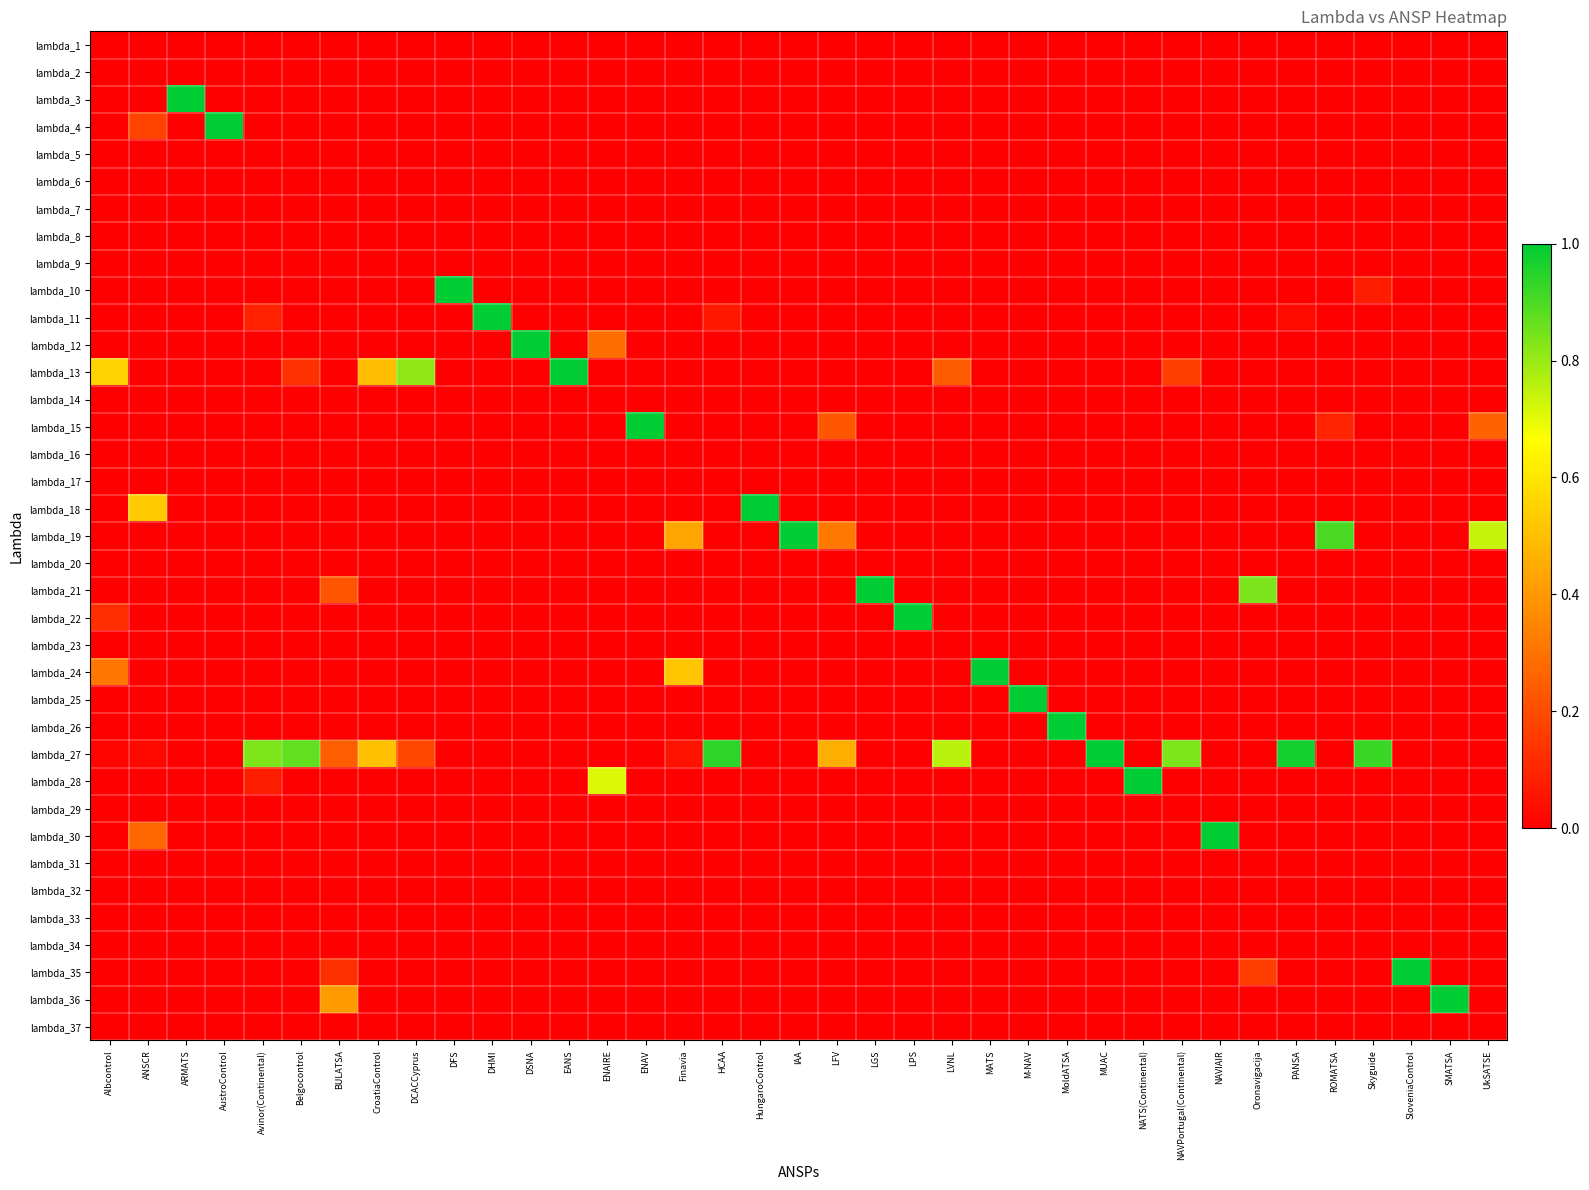

Reading left to right, extract all data points from this chart.

lambda_1: Albcontrol=0.0	ANSCR=0.0	ARMATS=0.0	AustroControl=0.0	Avinor(Continental)=0.0	Belgocontrol=0.0	BULATSA=0.0	CroatiaControl=0.0	DCACCyprus=0.0	DFS=0.0	DHMI=0.0	DSNA=0.0	EANS=0.0	ENAIRE=0.0	ENAV=0.0	Finavia=0.0	HCAA=0.0	HungaroControl=0.0	IAA=0.0	LFV=0.0	LGS=0.0	LPS=0.0	LVNL=0.0	MATS=0.0	M-NAV=0.0	MoldATSA=0.0	MUAC=0.0	NATS(Continental)=0.0	NAVPortugal(Continental)=0.0	NAVIAIR=0.0	Oronavigacija=0.0	PANSA=0.0	ROMATSA=0.0	Skyguide=0.0	SloveniaControl=0.0	SMATSA=0.0	UkSATSE=0.0
lambda_2: Albcontrol=0.0	ANSCR=0.0	ARMATS=0.0	AustroControl=0.0	Avinor(Continental)=0.0	Belgocontrol=0.0	BULATSA=0.0	CroatiaControl=0.0	DCACCyprus=0.0	DFS=0.0	DHMI=0.0	DSNA=0.0	EANS=0.0	ENAIRE=0.0	ENAV=0.0	Finavia=0.0	HCAA=0.0	HungaroControl=0.0	IAA=0.0	LFV=0.0	LGS=0.0	LPS=0.0	LVNL=0.0	MATS=0.0	M-NAV=0.0	MoldATSA=0.0	MUAC=0.0	NATS(Continental)=0.0	NAVPortugal(Continental)=0.0	NAVIAIR=0.0	Oronavigacija=0.0	PANSA=0.0	ROMATSA=0.0	Skyguide=0.0	SloveniaControl=0.0	SMATSA=0.0	UkSATSE=0.0
lambda_3: Albcontrol=0.0	ANSCR=0.0	ARMATS=1.0	AustroControl=0.0	Avinor(Continental)=0.0	Belgocontrol=0.0	BULATSA=0.0	CroatiaControl=0.0	DCACCyprus=0.0	DFS=0.0	DHMI=0.0	DSNA=0.0	EANS=0.0	ENAIRE=0.0	ENAV=0.0	Finavia=0.0	HCAA=0.0	HungaroControl=0.0	IAA=0.0	LFV=0.0	LGS=0.0	LPS=0.0	LVNL=0.0	MATS=0.0	M-NAV=0.0	MoldATSA=0.0	MUAC=0.0	NATS(Continental)=0.0	NAVPortugal(Continental)=0.0	NAVIAIR=0.0	Oronavigacija=0.0	PANSA=0.0	ROMATSA=0.0	Skyguide=0.0	SloveniaControl=0.0	SMATSA=0.0	UkSATSE=0.0
lambda_4: Albcontrol=0.0	ANSCR=0.2	ARMATS=0.0	AustroControl=1.0	Avinor(Continental)=0.0	Belgocontrol=0.0	BULATSA=0.0	CroatiaControl=0.0	DCACCyprus=0.0	DFS=0.0	DHMI=0.0	DSNA=0.0	EANS=0.0	ENAIRE=0.0	ENAV=0.0	Finavia=0.0	HCAA=0.0	HungaroControl=0.0	IAA=0.0	LFV=0.0	LGS=0.0	LPS=0.0	LVNL=0.0	MATS=0.0	M-NAV=0.0	MoldATSA=0.0	MUAC=0.0	NATS(Continental)=0.0	NAVPortugal(Continental)=0.0	NAVIAIR=0.0	Oronavigacija=0.0	PANSA=0.0	ROMATSA=0.0	Skyguide=0.0	SloveniaControl=0.0	SMATSA=0.0	UkSATSE=0.0
lambda_5: Albcontrol=0.0	ANSCR=0.0	ARMATS=0.0	AustroControl=0.0	Avinor(Continental)=0.0	Belgocontrol=0.0	BULATSA=0.0	CroatiaControl=0.0	DCACCyprus=0.0	DFS=0.0	DHMI=0.0	DSNA=0.0	EANS=0.0	ENAIRE=0.0	ENAV=0.0	Finavia=0.0	HCAA=0.0	HungaroControl=0.0	IAA=0.0	LFV=0.0	LGS=0.0	LPS=0.0	LVNL=0.0	MATS=0.0	M-NAV=0.0	MoldATSA=0.0	MUAC=0.0	NATS(Continental)=0.0	NAVPortugal(Continental)=0.0	NAVIAIR=0.0	Oronavigacija=0.0	PANSA=0.0	ROMATSA=0.0	Skyguide=0.0	SloveniaControl=0.0	SMATSA=0.0	UkSATSE=0.0
lambda_6: Albcontrol=0.0	ANSCR=0.0	ARMATS=0.0	AustroControl=0.0	Avinor(Continental)=0.0	Belgocontrol=0.0	BULATSA=0.0	CroatiaControl=0.0	DCACCyprus=0.0	DFS=0.0	DHMI=0.0	DSNA=0.0	EANS=0.0	ENAIRE=0.0	ENAV=0.0	Finavia=0.0	HCAA=0.0	HungaroControl=0.0	IAA=0.0	LFV=0.0	LGS=0.0	LPS=0.0	LVNL=0.0	MATS=0.0	M-NAV=0.0	MoldATSA=0.0	MUAC=0.0	NATS(Continental)=0.0	NAVPortugal(Continental)=0.0	NAVIAIR=0.0	Oronavigacija=0.0	PANSA=0.0	ROMATSA=0.0	Skyguide=0.0	SloveniaControl=0.0	SMATSA=0.0	UkSATSE=0.0
lambda_7: Albcontrol=0.0	ANSCR=0.0	ARMATS=0.0	AustroControl=0.0	Avinor(Continental)=0.0	Belgocontrol=0.0	BULATSA=0.0	CroatiaControl=0.0	DCACCyprus=0.0	DFS=0.0	DHMI=0.0	DSNA=0.0	EANS=0.0	ENAIRE=0.0	ENAV=0.0	Finavia=0.0	HCAA=0.0	HungaroControl=0.0	IAA=0.0	LFV=0.0	LGS=0.0	LPS=0.0	LVNL=0.0	MATS=0.0	M-NAV=0.0	MoldATSA=0.0	MUAC=0.0	NATS(Continental)=0.0	NAVPortugal(Continental)=0.0	NAVIAIR=0.0	Oronavigacija=0.0	PANSA=0.0	ROMATSA=0.0	Skyguide=0.0	SloveniaControl=0.0	SMATSA=0.0	UkSATSE=0.0
lambda_8: Albcontrol=0.0	ANSCR=0.0	ARMATS=0.0	AustroControl=0.0	Avinor(Continental)=0.0	Belgocontrol=0.0	BULATSA=0.0	CroatiaControl=0.0	DCACCyprus=0.0	DFS=0.0	DHMI=0.0	DSNA=0.0	EANS=0.0	ENAIRE=0.0	ENAV=0.0	Finavia=0.0	HCAA=0.0	HungaroControl=0.0	IAA=0.0	LFV=0.0	LGS=0.0	LPS=0.0	LVNL=0.0	MATS=0.0	M-NAV=0.0	MoldATSA=0.0	MUAC=0.0	NATS(Continental)=0.0	NAVPortugal(Continental)=0.0	NAVIAIR=0.0	Oronavigacija=0.0	PANSA=0.0	ROMATSA=0.0	Skyguide=0.0	SloveniaControl=0.0	SMATSA=0.0	UkSATSE=0.0
lambda_9: Albcontrol=0.0	ANSCR=0.0	ARMATS=0.0	AustroControl=0.0	Avinor(Continental)=0.0	Belgocontrol=0.0	BULATSA=0.0	CroatiaControl=0.0	DCACCyprus=0.0	DFS=0.0	DHMI=0.0	DSNA=0.0	EANS=0.0	ENAIRE=0.0	ENAV=0.0	Finavia=0.0	HCAA=0.0	HungaroControl=0.0	IAA=0.0	LFV=0.0	LGS=0.0	LPS=0.0	LVNL=0.0	MATS=0.0	M-NAV=0.0	MoldATSA=0.0	MUAC=0.0	NATS(Continental)=0.0	NAVPortugal(Continental)=0.0	NAVIAIR=0.0	Oronavigacija=0.0	PANSA=0.0	ROMATSA=0.0	Skyguide=0.0	SloveniaControl=0.0	SMATSA=0.0	UkSATSE=0.0
lambda_10: Albcontrol=0.0	ANSCR=0.0	ARMATS=0.0	AustroControl=0.0	Avinor(Continental)=0.0	Belgocontrol=0.0	BULATSA=0.0	CroatiaControl=0.0	DCACCyprus=0.0	DFS=1.0	DHMI=0.0	DSNA=0.0	EANS=0.0	ENAIRE=0.0	ENAV=0.0	Finavia=0.0	HCAA=0.0	HungaroControl=0.0	IAA=0.0	LFV=0.0	LGS=0.0	LPS=0.0	LVNL=0.0	MATS=0.0	M-NAV=0.0	MoldATSA=0.0	MUAC=0.0	NATS(Continental)=0.0	NAVPortugal(Continental)=0.0	NAVIAIR=0.0	Oronavigacija=0.0	PANSA=0.0	ROMATSA=0.0	Skyguide=0.1	SloveniaControl=0.0	SMATSA=0.0	UkSATSE=0.0
lambda_11: Albcontrol=0.0	ANSCR=0.0	ARMATS=0.0	AustroControl=0.0	Avinor(Continental)=0.1	Belgocontrol=0.0	BULATSA=0.0	CroatiaControl=0.0	DCACCyprus=0.0	DFS=0.0	DHMI=1.0	DSNA=0.0	EANS=0.0	ENAIRE=0.0	ENAV=0.0	Finavia=0.0	HCAA=0.1	HungaroControl=0.0	IAA=0.0	LFV=0.0	LGS=0.0	LPS=0.0	LVNL=0.0	MATS=0.0	M-NAV=0.0	MoldATSA=0.0	MUAC=0.0	NATS(Continental)=0.0	NAVPortugal(Continental)=0.0	NAVIAIR=0.0	Oronavigacija=0.0	PANSA=0.0	ROMATSA=0.0	Skyguide=0.0	SloveniaControl=0.0	SMATSA=0.0	UkSATSE=0.0
lambda_12: Albcontrol=0.0	ANSCR=0.0	ARMATS=0.0	AustroControl=0.0	Avinor(Continental)=0.0	Belgocontrol=0.0	BULATSA=0.0	CroatiaControl=0.0	DCACCyprus=0.0	DFS=0.0	DHMI=0.0	DSNA=1.0	EANS=0.0	ENAIRE=0.3	ENAV=0.0	Finavia=0.0	HCAA=0.0	HungaroControl=0.0	IAA=0.0	LFV=0.0	LGS=0.0	LPS=0.0	LVNL=0.0	MATS=0.0	M-NAV=0.0	MoldATSA=0.0	MUAC=0.0	NATS(Continental)=0.0	NAVPortugal(Continental)=0.0	NAVIAIR=0.0	Oronavigacija=0.0	PANSA=0.0	ROMATSA=0.0	Skyguide=0.0	SloveniaControl=0.0	SMATSA=0.0	UkSATSE=0.0
lambda_13: Albcontrol=0.5	ANSCR=0.0	ARMATS=0.0	AustroControl=0.0	Avinor(Continental)=0.0	Belgocontrol=0.1	BULATSA=0.0	CroatiaControl=0.5	DCACCyprus=0.8	DFS=0.0	DHMI=0.0	DSNA=0.0	EANS=1.0	ENAIRE=0.0	ENAV=0.0	Finavia=0.0	HCAA=0.0	HungaroControl=0.0	IAA=0.0	LFV=0.0	LGS=0.0	LPS=0.0	LVNL=0.2	MATS=0.0	M-NAV=0.0	MoldATSA=0.0	MUAC=0.0	NATS(Continental)=0.0	NAVPortugal(Continental)=0.2	NAVIAIR=0.0	Oronavigacija=0.0	PANSA=0.0	ROMATSA=0.0	Skyguide=0.0	SloveniaControl=0.0	SMATSA=0.0	UkSATSE=0.0
lambda_14: Albcontrol=0.0	ANSCR=0.0	ARMATS=0.0	AustroControl=0.0	Avinor(Continental)=0.0	Belgocontrol=0.0	BULATSA=0.0	CroatiaControl=0.0	DCACCyprus=0.0	DFS=0.0	DHMI=0.0	DSNA=0.0	EANS=0.0	ENAIRE=0.0	ENAV=0.0	Finavia=0.0	HCAA=0.0	HungaroControl=0.0	IAA=0.0	LFV=0.0	LGS=0.0	LPS=0.0	LVNL=0.0	MATS=0.0	M-NAV=0.0	MoldATSA=0.0	MUAC=0.0	NATS(Continental)=0.0	NAVPortugal(Continental)=0.0	NAVIAIR=0.0	Oronavigacija=0.0	PANSA=0.0	ROMATSA=0.0	Skyguide=0.0	SloveniaControl=0.0	SMATSA=0.0	UkSATSE=0.0
lambda_15: Albcontrol=0.0	ANSCR=0.0	ARMATS=0.0	AustroControl=0.0	Avinor(Continental)=0.0	Belgocontrol=0.0	BULATSA=0.0	CroatiaControl=0.0	DCACCyprus=0.0	DFS=0.0	DHMI=0.0	DSNA=0.0	EANS=0.0	ENAIRE=0.0	ENAV=1.0	Finavia=0.0	HCAA=0.0	HungaroControl=0.0	IAA=0.0	LFV=0.2	LGS=0.0	LPS=0.0	LVNL=0.0	MATS=0.0	M-NAV=0.0	MoldATSA=0.0	MUAC=0.0	NATS(Continental)=0.0	NAVPortugal(Continental)=0.0	NAVIAIR=0.0	Oronavigacija=0.0	PANSA=0.0	ROMATSA=0.1	Skyguide=0.0	SloveniaControl=0.0	SMATSA=0.0	UkSATSE=0.3
lambda_16: Albcontrol=0.0	ANSCR=0.0	ARMATS=0.0	AustroControl=0.0	Avinor(Continental)=0.0	Belgocontrol=0.0	BULATSA=0.0	CroatiaControl=0.0	DCACCyprus=0.0	DFS=0.0	DHMI=0.0	DSNA=0.0	EANS=0.0	ENAIRE=0.0	ENAV=0.0	Finavia=0.0	HCAA=0.0	HungaroControl=0.0	IAA=0.0	LFV=0.0	LGS=0.0	LPS=0.0	LVNL=0.0	MATS=0.0	M-NAV=0.0	MoldATSA=0.0	MUAC=0.0	NATS(Continental)=0.0	NAVPortugal(Continental)=0.0	NAVIAIR=0.0	Oronavigacija=0.0	PANSA=0.0	ROMATSA=0.0	Skyguide=0.0	SloveniaControl=0.0	SMATSA=0.0	UkSATSE=0.0
lambda_17: Albcontrol=0.0	ANSCR=0.0	ARMATS=0.0	AustroControl=0.0	Avinor(Continental)=0.0	Belgocontrol=0.0	BULATSA=0.0	CroatiaControl=0.0	DCACCyprus=0.0	DFS=0.0	DHMI=0.0	DSNA=0.0	EANS=0.0	ENAIRE=0.0	ENAV=0.0	Finavia=0.0	HCAA=0.0	HungaroControl=0.0	IAA=0.0	LFV=0.0	LGS=0.0	LPS=0.0	LVNL=0.0	MATS=0.0	M-NAV=0.0	MoldATSA=0.0	MUAC=0.0	NATS(Continental)=0.0	NAVPortugal(Continental)=0.0	NAVIAIR=0.0	Oronavigacija=0.0	PANSA=0.0	ROMATSA=0.0	Skyguide=0.0	SloveniaControl=0.0	SMATSA=0.0	UkSATSE=0.0
lambda_18: Albcontrol=0.0	ANSCR=0.5	ARMATS=0.0	AustroControl=0.0	Avinor(Continental)=0.0	Belgocontrol=0.0	BULATSA=0.0	CroatiaControl=0.0	DCACCyprus=0.0	DFS=0.0	DHMI=0.0	DSNA=0.0	EANS=0.0	ENAIRE=0.0	ENAV=0.0	Finavia=0.0	HCAA=0.0	HungaroControl=1.0	IAA=0.0	LFV=0.0	LGS=0.0	LPS=0.0	LVNL=0.0	MATS=0.0	M-NAV=0.0	MoldATSA=0.0	MUAC=0.0	NATS(Continental)=0.0	NAVPortugal(Continental)=0.0	NAVIAIR=0.0	Oronavigacija=0.0	PANSA=0.0	ROMATSA=0.0	Skyguide=0.0	SloveniaControl=0.0	SMATSA=0.0	UkSATSE=0.0
lambda_19: Albcontrol=0.0	ANSCR=0.0	ARMATS=0.0	AustroControl=0.0	Avinor(Continental)=0.0	Belgocontrol=0.0	BULATSA=0.0	CroatiaControl=0.0	DCACCyprus=0.0	DFS=0.0	DHMI=0.0	DSNA=0.0	EANS=0.0	ENAIRE=0.0	ENAV=0.0	Finavia=0.4	HCAA=0.0	HungaroControl=0.0	IAA=1.0	LFV=0.3	LGS=0.0	LPS=0.0	LVNL=0.0	MATS=0.0	M-NAV=0.0	MoldATSA=0.0	MUAC=0.0	NATS(Continental)=0.0	NAVPortugal(Continental)=0.0	NAVIAIR=0.0	Oronavigacija=0.0	PANSA=0.0	ROMATSA=0.9	Skyguide=0.0	SloveniaControl=0.0	SMATSA=0.0	UkSATSE=0.7
lambda_20: Albcontrol=0.0	ANSCR=0.0	ARMATS=0.0	AustroControl=0.0	Avinor(Continental)=0.0	Belgocontrol=0.0	BULATSA=0.0	CroatiaControl=0.0	DCACCyprus=0.0	DFS=0.0	DHMI=0.0	DSNA=0.0	EANS=0.0	ENAIRE=0.0	ENAV=0.0	Finavia=0.0	HCAA=0.0	HungaroControl=0.0	IAA=0.0	LFV=0.0	LGS=0.0	LPS=0.0	LVNL=0.0	MATS=0.0	M-NAV=0.0	MoldATSA=0.0	MUAC=0.0	NATS(Continental)=0.0	NAVPortugal(Continental)=0.0	NAVIAIR=0.0	Oronavigacija=0.0	PANSA=0.0	ROMATSA=0.0	Skyguide=0.0	SloveniaControl=0.0	SMATSA=0.0	UkSATSE=0.0
lambda_21: Albcontrol=0.0	ANSCR=0.0	ARMATS=0.0	AustroControl=0.0	Avinor(Continental)=0.0	Belgocontrol=0.0	BULATSA=0.2	CroatiaControl=0.0	DCACCyprus=0.0	DFS=0.0	DHMI=0.0	DSNA=0.0	EANS=0.0	ENAIRE=0.0	ENAV=0.0	Finavia=0.0	HCAA=0.0	HungaroControl=0.0	IAA=0.0	LFV=0.0	LGS=1.0	LPS=0.0	LVNL=0.0	MATS=0.0	M-NAV=0.0	MoldATSA=0.0	MUAC=0.0	NATS(Continental)=0.0	NAVPortugal(Continental)=0.0	NAVIAIR=0.0	Oronavigacija=0.8	PANSA=0.0	ROMATSA=0.0	Skyguide=0.0	SloveniaControl=0.0	SMATSA=0.0	UkSATSE=0.0
lambda_22: Albcontrol=0.1	ANSCR=0.0	ARMATS=0.0	AustroControl=0.0	Avinor(Continental)=0.0	Belgocontrol=0.0	BULATSA=0.0	CroatiaControl=0.0	DCACCyprus=0.0	DFS=0.0	DHMI=0.0	DSNA=0.0	EANS=0.0	ENAIRE=0.0	ENAV=0.0	Finavia=0.0	HCAA=0.0	HungaroControl=0.0	IAA=0.0	LFV=0.0	LGS=0.0	LPS=1.0	LVNL=0.0	MATS=0.0	M-NAV=0.0	MoldATSA=0.0	MUAC=0.0	NATS(Continental)=0.0	NAVPortugal(Continental)=0.0	NAVIAIR=0.0	Oronavigacija=0.0	PANSA=0.0	ROMATSA=0.0	Skyguide=0.0	SloveniaControl=0.0	SMATSA=0.0	UkSATSE=0.0
lambda_23: Albcontrol=0.0	ANSCR=0.0	ARMATS=0.0	AustroControl=0.0	Avinor(Continental)=0.0	Belgocontrol=0.0	BULATSA=0.0	CroatiaControl=0.0	DCACCyprus=0.0	DFS=0.0	DHMI=0.0	DSNA=0.0	EANS=0.0	ENAIRE=0.0	ENAV=0.0	Finavia=0.0	HCAA=0.0	HungaroControl=0.0	IAA=0.0	LFV=0.0	LGS=0.0	LPS=0.0	LVNL=0.0	MATS=0.0	M-NAV=0.0	MoldATSA=0.0	MUAC=0.0	NATS(Continental)=0.0	NAVPortugal(Continental)=0.0	NAVIAIR=0.0	Oronavigacija=0.0	PANSA=0.0	ROMATSA=0.0	Skyguide=0.0	SloveniaControl=0.0	SMATSA=0.0	UkSATSE=0.0
lambda_24: Albcontrol=0.3	ANSCR=0.0	ARMATS=0.0	AustroControl=0.0	Avinor(Continental)=0.0	Belgocontrol=0.0	BULATSA=0.0	CroatiaControl=0.0	DCACCyprus=0.0	DFS=0.0	DHMI=0.0	DSNA=0.0	EANS=0.0	ENAIRE=0.0	ENAV=0.0	Finavia=0.5	HCAA=0.0	HungaroControl=0.0	IAA=0.0	LFV=0.0	LGS=0.0	LPS=0.0	LVNL=0.0	MATS=1.0	M-NAV=0.0	MoldATSA=0.0	MUAC=0.0	NATS(Continental)=0.0	NAVPortugal(Continental)=0.0	NAVIAIR=0.0	Oronavigacija=0.0	PANSA=0.0	ROMATSA=0.0	Skyguide=0.0	SloveniaControl=0.0	SMATSA=0.0	UkSATSE=0.0
lambda_25: Albcontrol=0.0	ANSCR=0.0	ARMATS=0.0	AustroControl=0.0	Avinor(Continental)=0.0	Belgocontrol=0.0	BULATSA=0.0	CroatiaControl=0.0	DCACCyprus=0.0	DFS=0.0	DHMI=0.0	DSNA=0.0	EANS=0.0	ENAIRE=0.0	ENAV=0.0	Finavia=0.0	HCAA=0.0	HungaroControl=0.0	IAA=0.0	LFV=0.0	LGS=0.0	LPS=0.0	LVNL=0.0	MATS=0.0	M-NAV=1.0	MoldATSA=0.0	MUAC=0.0	NATS(Continental)=0.0	NAVPortugal(Continental)=0.0	NAVIAIR=0.0	Oronavigacija=0.0	PANSA=0.0	ROMATSA=0.0	Skyguide=0.0	SloveniaControl=0.0	SMATSA=0.0	UkSATSE=0.0
lambda_26: Albcontrol=0.0	ANSCR=0.0	ARMATS=0.0	AustroControl=0.0	Avinor(Continental)=0.0	Belgocontrol=0.0	BULATSA=0.0	CroatiaControl=0.0	DCACCyprus=0.0	DFS=0.0	DHMI=0.0	DSNA=0.0	EANS=0.0	ENAIRE=0.0	ENAV=0.0	Finavia=0.0	HCAA=0.0	HungaroControl=0.0	IAA=0.0	LFV=0.0	LGS=0.0	LPS=0.0	LVNL=0.0	MATS=0.0	M-NAV=0.0	MoldATSA=1.0	MUAC=0.0	NATS(Continental)=0.0	NAVPortugal(Continental)=0.0	NAVIAIR=0.0	Oronavigacija=0.0	PANSA=0.0	ROMATSA=0.0	Skyguide=0.0	SloveniaControl=0.0	SMATSA=0.0	UkSATSE=0.0
lambda_27: Albcontrol=0.0	ANSCR=0.0	ARMATS=0.0	AustroControl=0.0	Avinor(Continental)=0.8	Belgocontrol=0.9	BULATSA=0.2	CroatiaControl=0.5	DCACCyprus=0.2	DFS=0.0	DHMI=0.0	DSNA=0.0	EANS=0.0	ENAIRE=0.0	ENAV=0.0	Finavia=0.1	HCAA=0.9	HungaroControl=0.0	IAA=0.0	LFV=0.5	LGS=0.0	LPS=0.0	LVNL=0.8	MATS=0.0	M-NAV=0.0	MoldATSA=0.0	MUAC=1.0	NATS(Continental)=0.0	NAVPortugal(Continental)=0.8	NAVIAIR=0.0	Oronavigacija=0.0	PANSA=1.0	ROMATSA=0.0	Skyguide=0.9	SloveniaControl=0.0	SMATSA=0.0	UkSATSE=0.0
lambda_28: Albcontrol=0.0	ANSCR=0.0	ARMATS=0.0	AustroControl=0.0	Avinor(Continental)=0.1	Belgocontrol=0.0	BULATSA=0.0	CroatiaControl=0.0	DCACCyprus=0.0	DFS=0.0	DHMI=0.0	DSNA=0.0	EANS=0.0	ENAIRE=0.7	ENAV=0.0	Finavia=0.0	HCAA=0.0	HungaroControl=0.0	IAA=0.0	LFV=0.0	LGS=0.0	LPS=0.0	LVNL=0.0	MATS=0.0	M-NAV=0.0	MoldATSA=0.0	MUAC=0.0	NATS(Continental)=1.0	NAVPortugal(Continental)=0.0	NAVIAIR=0.0	Oronavigacija=0.0	PANSA=0.0	ROMATSA=0.0	Skyguide=0.0	SloveniaControl=0.0	SMATSA=0.0	UkSATSE=0.0
lambda_29: Albcontrol=0.0	ANSCR=0.0	ARMATS=0.0	AustroControl=0.0	Avinor(Continental)=0.0	Belgocontrol=0.0	BULATSA=0.0	CroatiaControl=0.0	DCACCyprus=0.0	DFS=0.0	DHMI=0.0	DSNA=0.0	EANS=0.0	ENAIRE=0.0	ENAV=0.0	Finavia=0.0	HCAA=0.0	HungaroControl=0.0	IAA=0.0	LFV=0.0	LGS=0.0	LPS=0.0	LVNL=0.0	MATS=0.0	M-NAV=0.0	MoldATSA=0.0	MUAC=0.0	NATS(Continental)=0.0	NAVPortugal(Continental)=0.0	NAVIAIR=0.0	Oronavigacija=0.0	PANSA=0.0	ROMATSA=0.0	Skyguide=0.0	SloveniaControl=0.0	SMATSA=0.0	UkSATSE=0.0
lambda_30: Albcontrol=0.0	ANSCR=0.3	ARMATS=0.0	AustroControl=0.0	Avinor(Continental)=0.0	Belgocontrol=0.0	BULATSA=0.0	CroatiaControl=0.0	DCACCyprus=0.0	DFS=0.0	DHMI=0.0	DSNA=0.0	EANS=0.0	ENAIRE=0.0	ENAV=0.0	Finavia=0.0	HCAA=0.0	HungaroControl=0.0	IAA=0.0	LFV=0.0	LGS=0.0	LPS=0.0	LVNL=0.0	MATS=0.0	M-NAV=0.0	MoldATSA=0.0	MUAC=0.0	NATS(Continental)=0.0	NAVPortugal(Continental)=0.0	NAVIAIR=1.0	Oronavigacija=0.0	PANSA=0.0	ROMATSA=0.0	Skyguide=0.0	SloveniaControl=0.0	SMATSA=0.0	UkSATSE=0.0
lambda_31: Albcontrol=0.0	ANSCR=0.0	ARMATS=0.0	AustroControl=0.0	Avinor(Continental)=0.0	Belgocontrol=0.0	BULATSA=0.0	CroatiaControl=0.0	DCACCyprus=0.0	DFS=0.0	DHMI=0.0	DSNA=0.0	EANS=0.0	ENAIRE=0.0	ENAV=0.0	Finavia=0.0	HCAA=0.0	HungaroControl=0.0	IAA=0.0	LFV=0.0	LGS=0.0	LPS=0.0	LVNL=0.0	MATS=0.0	M-NAV=0.0	MoldATSA=0.0	MUAC=0.0	NATS(Continental)=0.0	NAVPortugal(Continental)=0.0	NAVIAIR=0.0	Oronavigacija=0.0	PANSA=0.0	ROMATSA=0.0	Skyguide=0.0	SloveniaControl=0.0	SMATSA=0.0	UkSATSE=0.0
lambda_32: Albcontrol=0.0	ANSCR=0.0	ARMATS=0.0	AustroControl=0.0	Avinor(Continental)=0.0	Belgocontrol=0.0	BULATSA=0.0	CroatiaControl=0.0	DCACCyprus=0.0	DFS=0.0	DHMI=0.0	DSNA=0.0	EANS=0.0	ENAIRE=0.0	ENAV=0.0	Finavia=0.0	HCAA=0.0	HungaroControl=0.0	IAA=0.0	LFV=0.0	LGS=0.0	LPS=0.0	LVNL=0.0	MATS=0.0	M-NAV=0.0	MoldATSA=0.0	MUAC=0.0	NATS(Continental)=0.0	NAVPortugal(Continental)=0.0	NAVIAIR=0.0	Oronavigacija=0.0	PANSA=0.0	ROMATSA=0.0	Skyguide=0.0	SloveniaControl=0.0	SMATSA=0.0	UkSATSE=0.0
lambda_33: Albcontrol=0.0	ANSCR=0.0	ARMATS=0.0	AustroControl=0.0	Avinor(Continental)=0.0	Belgocontrol=0.0	BULATSA=0.0	CroatiaControl=0.0	DCACCyprus=0.0	DFS=0.0	DHMI=0.0	DSNA=0.0	EANS=0.0	ENAIRE=0.0	ENAV=0.0	Finavia=0.0	HCAA=0.0	HungaroControl=0.0	IAA=0.0	LFV=0.0	LGS=0.0	LPS=0.0	LVNL=0.0	MATS=0.0	M-NAV=0.0	MoldATSA=0.0	MUAC=0.0	NATS(Continental)=0.0	NAVPortugal(Continental)=0.0	NAVIAIR=0.0	Oronavigacija=0.0	PANSA=0.0	ROMATSA=0.0	Skyguide=0.0	SloveniaControl=0.0	SMATSA=0.0	UkSATSE=0.0
lambda_34: Albcontrol=0.0	ANSCR=0.0	ARMATS=0.0	AustroControl=0.0	Avinor(Continental)=0.0	Belgocontrol=0.0	BULATSA=0.0	CroatiaControl=0.0	DCACCyprus=0.0	DFS=0.0	DHMI=0.0	DSNA=0.0	EANS=0.0	ENAIRE=0.0	ENAV=0.0	Finavia=0.0	HCAA=0.0	HungaroControl=0.0	IAA=0.0	LFV=0.0	LGS=0.0	LPS=0.0	LVNL=0.0	MATS=0.0	M-NAV=0.0	MoldATSA=0.0	MUAC=0.0	NATS(Continental)=0.0	NAVPortugal(Continental)=0.0	NAVIAIR=0.0	Oronavigacija=0.0	PANSA=0.0	ROMATSA=0.0	Skyguide=0.0	SloveniaControl=0.0	SMATSA=0.0	UkSATSE=0.0
lambda_35: Albcontrol=0.0	ANSCR=0.0	ARMATS=0.0	AustroControl=0.0	Avinor(Continental)=0.0	Belgocontrol=0.0	BULATSA=0.1	CroatiaControl=0.0	DCACCyprus=0.0	DFS=0.0	DHMI=0.0	DSNA=0.0	EANS=0.0	ENAIRE=0.0	ENAV=0.0	Finavia=0.0	HCAA=0.0	HungaroControl=0.0	IAA=0.0	LFV=0.0	LGS=0.0	LPS=0.0	LVNL=0.0	MATS=0.0	M-NAV=0.0	MoldATSA=0.0	MUAC=0.0	NATS(Continental)=0.0	NAVPortugal(Continental)=0.0	NAVIAIR=0.0	Oronavigacija=0.2	PANSA=0.0	ROMATSA=0.0	Skyguide=0.0	SloveniaControl=1.0	SMATSA=0.0	UkSATSE=0.0
lambda_36: Albcontrol=0.0	ANSCR=0.0	ARMATS=0.0	AustroControl=0.0	Avinor(Continental)=0.0	Belgocontrol=0.0	BULATSA=0.4	CroatiaControl=0.0	DCACCyprus=0.0	DFS=0.0	DHMI=0.0	DSNA=0.0	EANS=0.0	ENAIRE=0.0	ENAV=0.0	Finavia=0.0	HCAA=0.0	HungaroControl=0.0	IAA=0.0	LFV=0.0	LGS=0.0	LPS=0.0	LVNL=0.0	MATS=0.0	M-NAV=0.0	MoldATSA=0.0	MUAC=0.0	NATS(Continental)=0.0	NAVPortugal(Continental)=0.0	NAVIAIR=0.0	Oronavigacija=0.0	PANSA=0.0	ROMATSA=0.0	Skyguide=0.0	SloveniaControl=0.0	SMATSA=1.0	UkSATSE=0.0
lambda_37: Albcontrol=0.0	ANSCR=0.0	ARMATS=0.0	AustroControl=0.0	Avinor(Continental)=0.0	Belgocontrol=0.0	BULATSA=0.0	CroatiaControl=0.0	DCACCyprus=0.0	DFS=0.0	DHMI=0.0	DSNA=0.0	EANS=0.0	ENAIRE=0.0	ENAV=0.0	Finavia=0.0	HCAA=0.0	HungaroControl=0.0	IAA=0.0	LFV=0.0	LGS=0.0	LPS=0.0	LVNL=0.0	MATS=0.0	M-NAV=0.0	MoldATSA=0.0	MUAC=0.0	NATS(Continental)=0.0	NAVPortugal(Continental)=0.0	NAVIAIR=0.0	Oronavigacija=0.0	PANSA=0.0	ROMATSA=0.0	Skyguide=0.0	SloveniaControl=0.0	SMATSA=0.0	UkSATSE=0.0